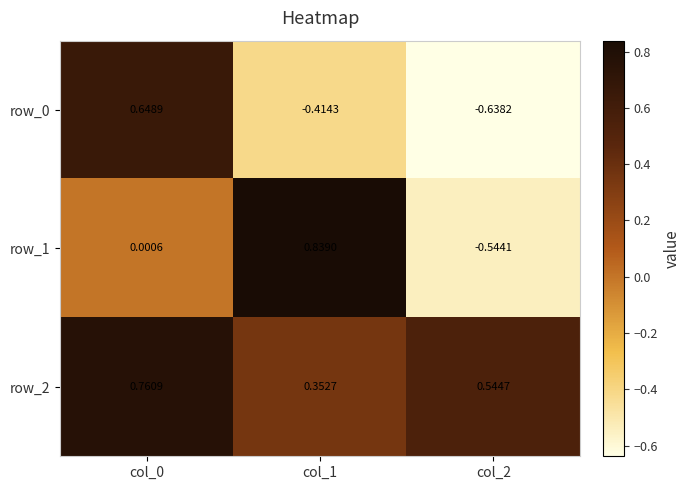

What is the total value across all series at col_0?

1.4